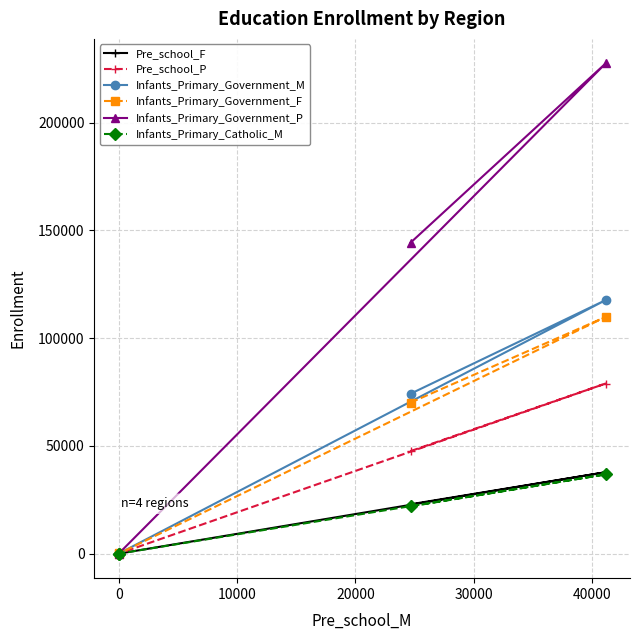

What is the value of the Infants_Primary_Government_M point at the 2nd from the left?

155